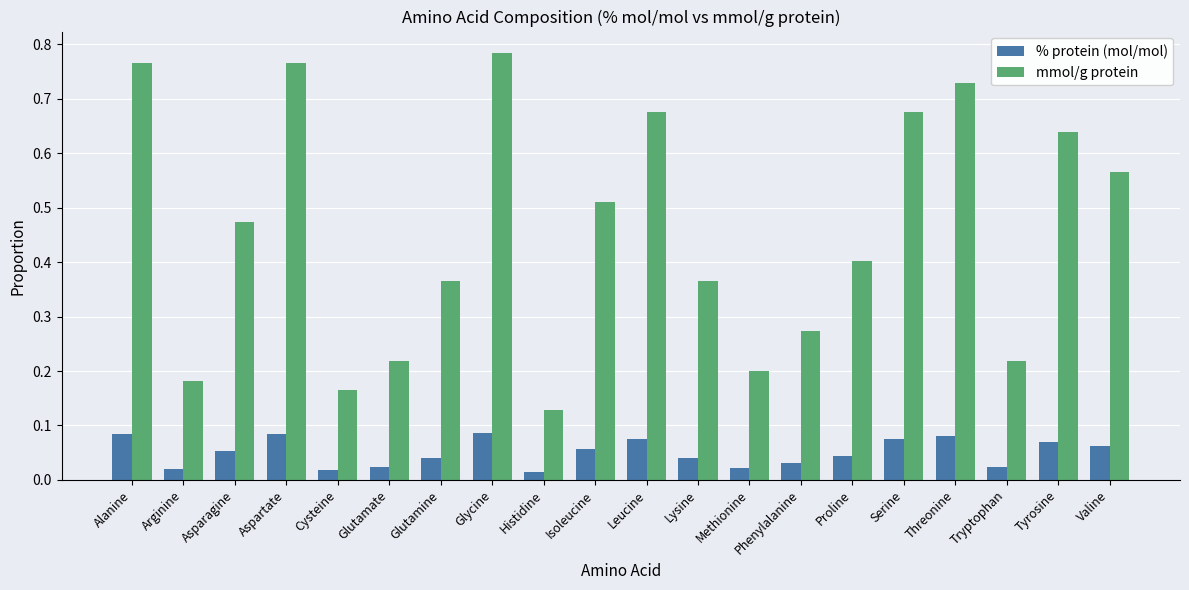

Which series has the largest total across all categories?

mmol/g protein